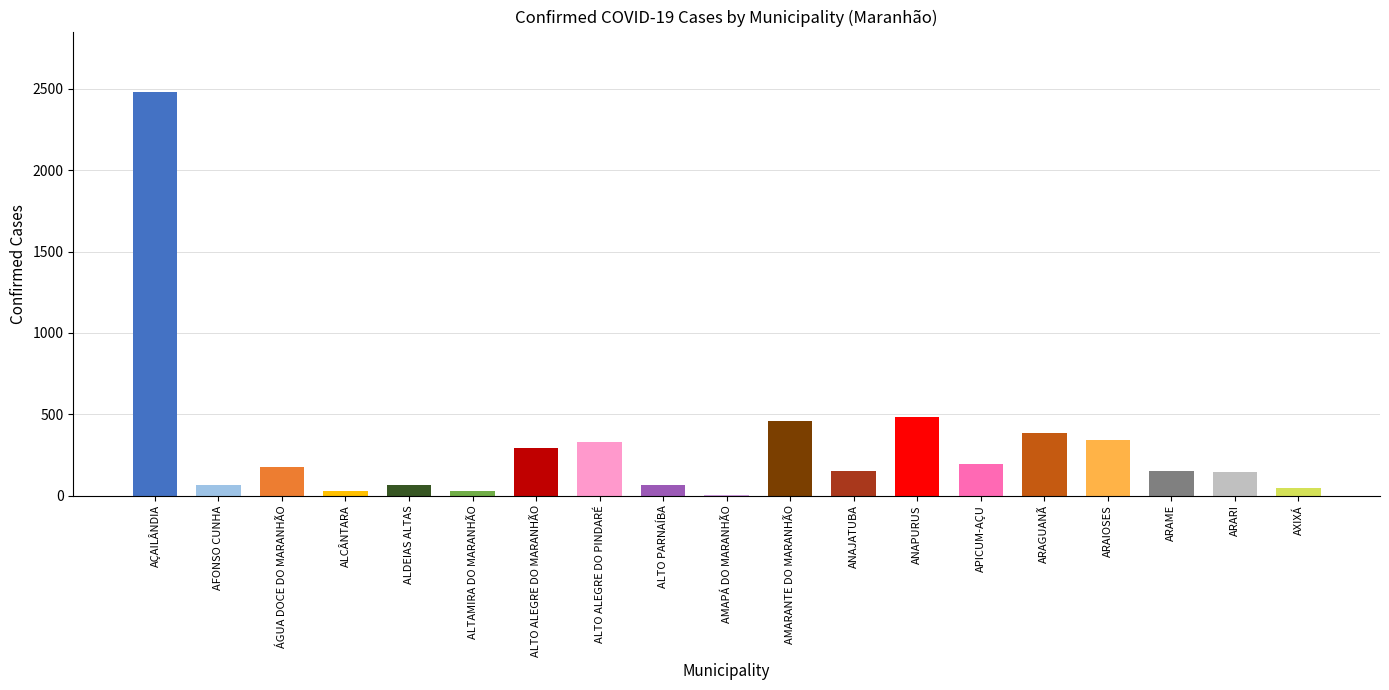

Is it true that the value at ANAPURUS is 146?

False